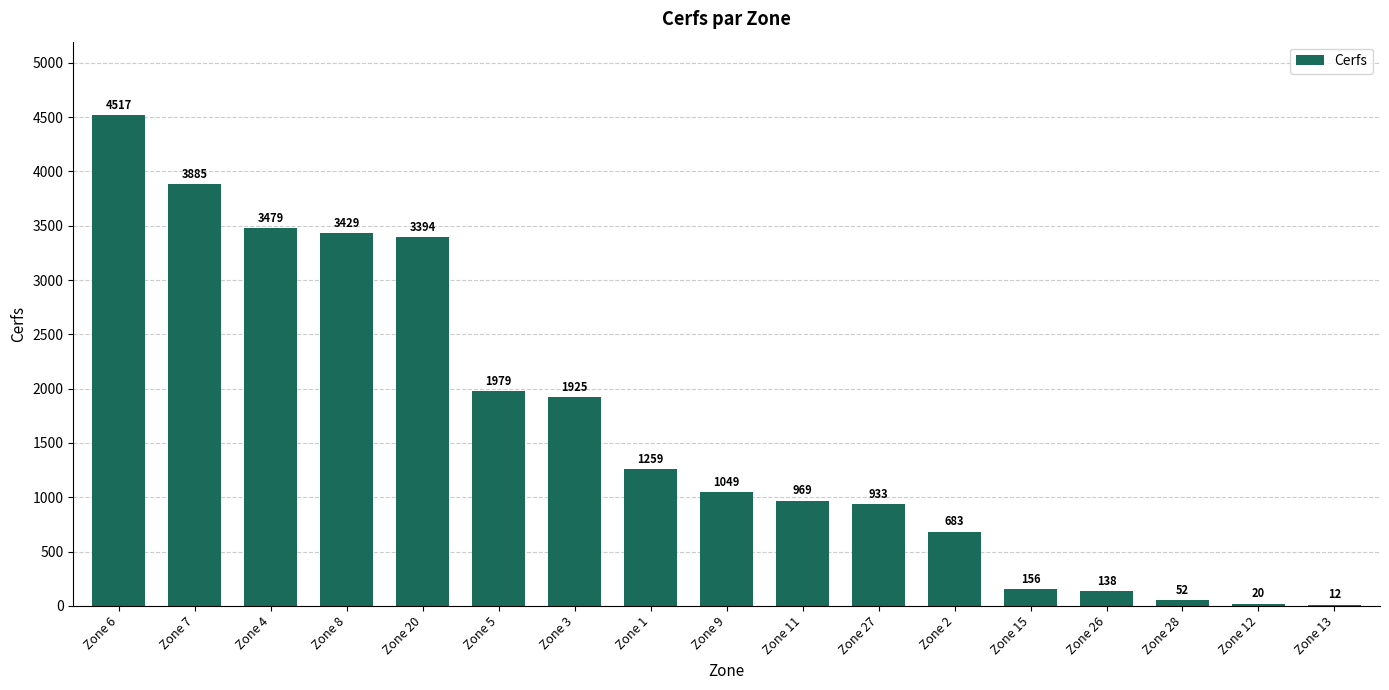

What is the change in value from Zone 3 to Zone 1?

-666